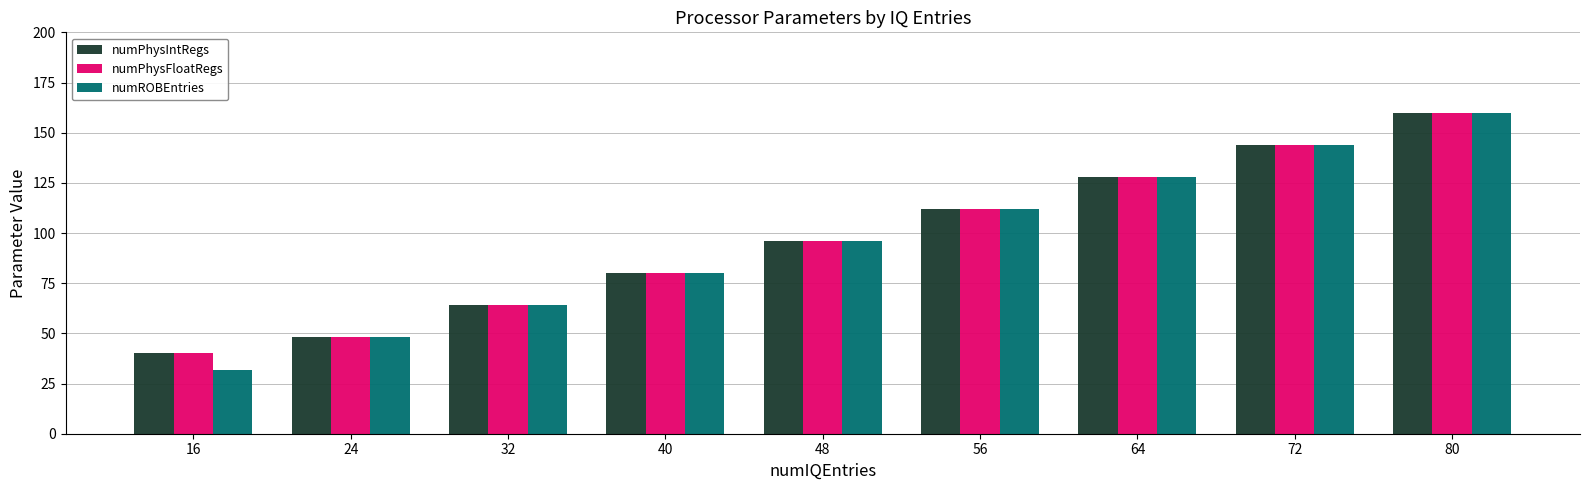

List the labels in order of numPhysIntRegs value, smallest first.

16, 24, 32, 40, 48, 56, 64, 72, 80